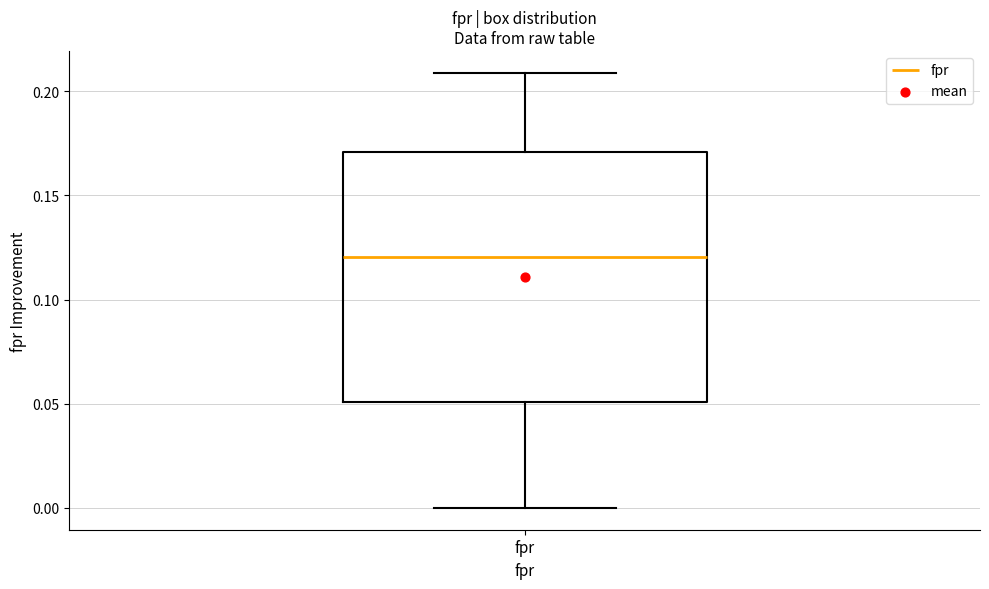

Transcribe this box plot: give where the median line is, the range the box spans, and where the two whiskers end, as read against the y-axis. The values are not printed on the chart, so give them approximately, as read against the axis.

median 0.12, box 0.05 to 0.17, whiskers 0.00 to 0.21